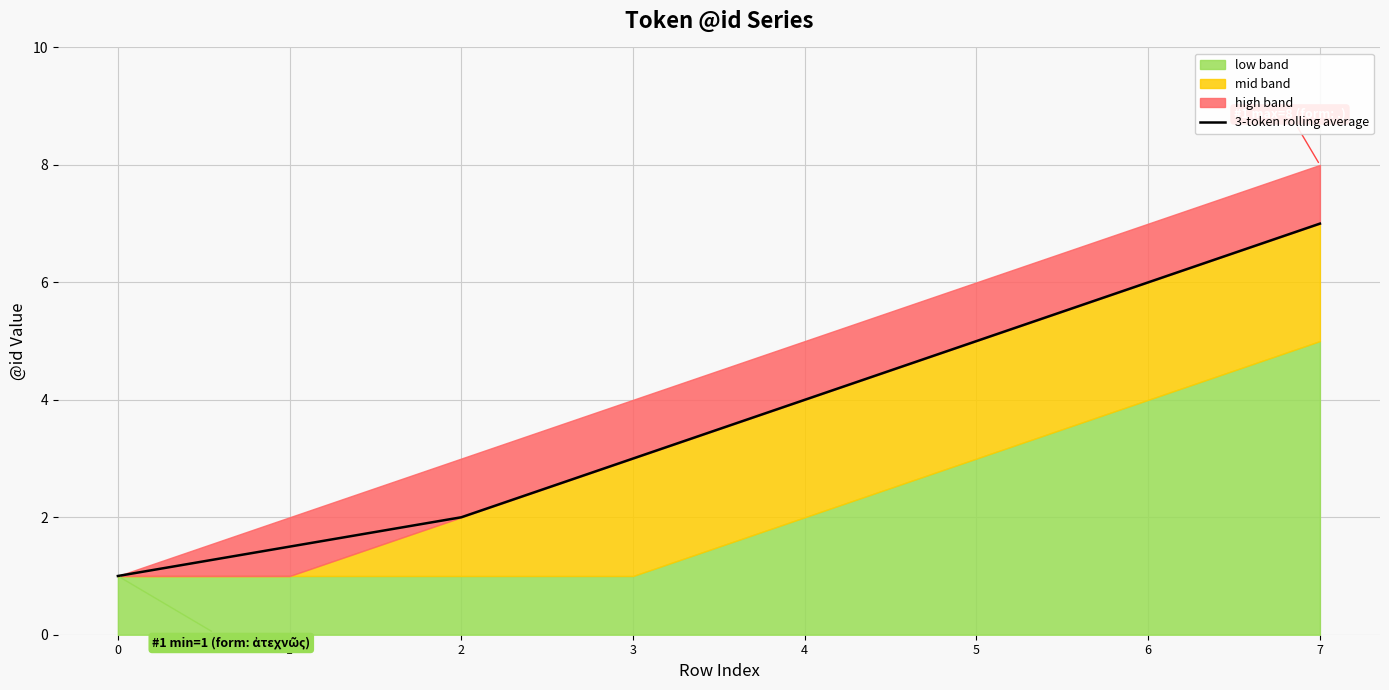

Count the number of categories in the chart.

8